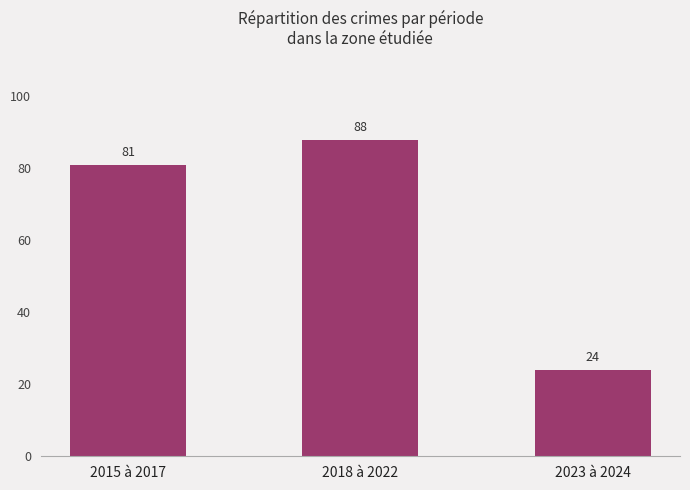

Are the bars horizontal?

No